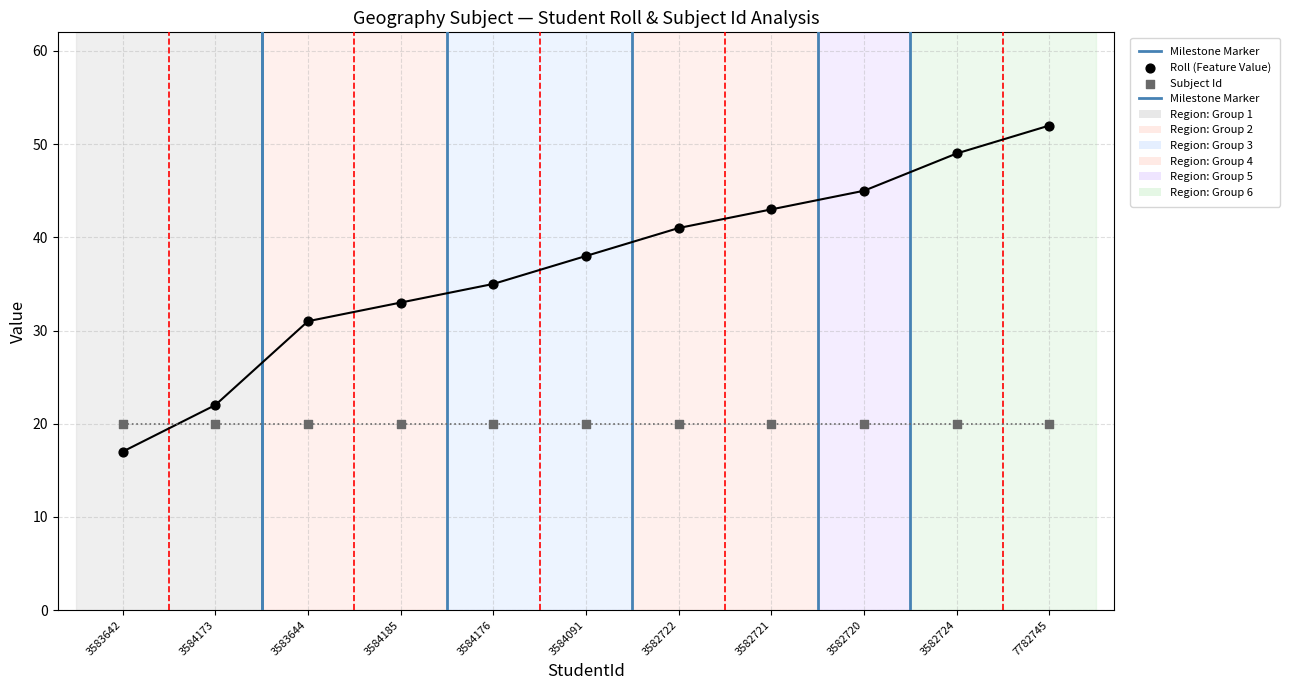

Between 3582722 and 3582724, which is larger?

3582724